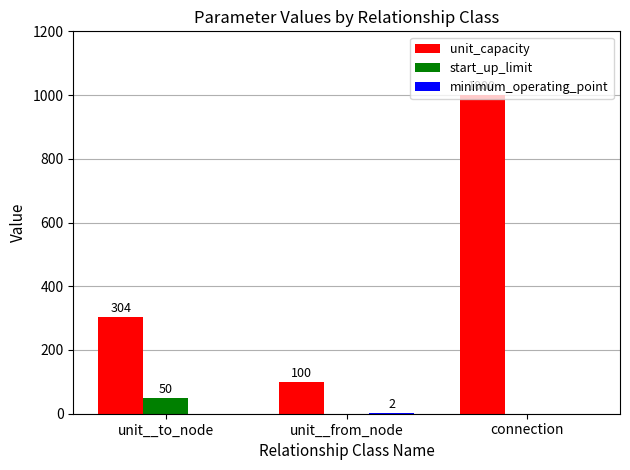

Which series changed the most between unit__to_node and connection?

unit_capacity